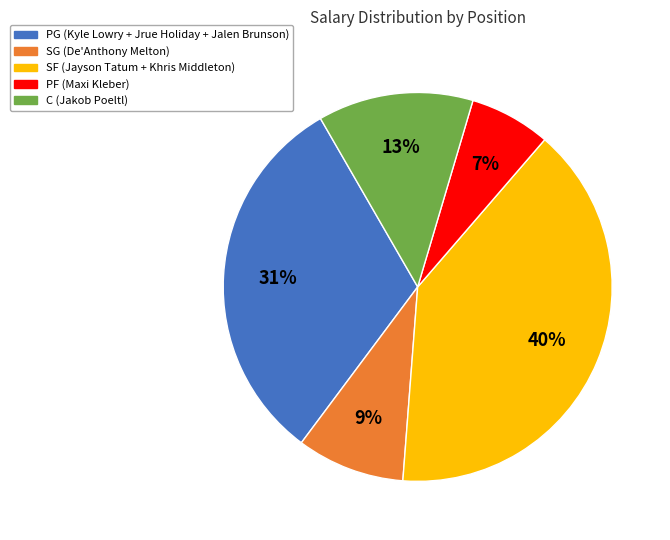

Rank the categories by value from lowest to highest.

PF, SG, C, PG, SF